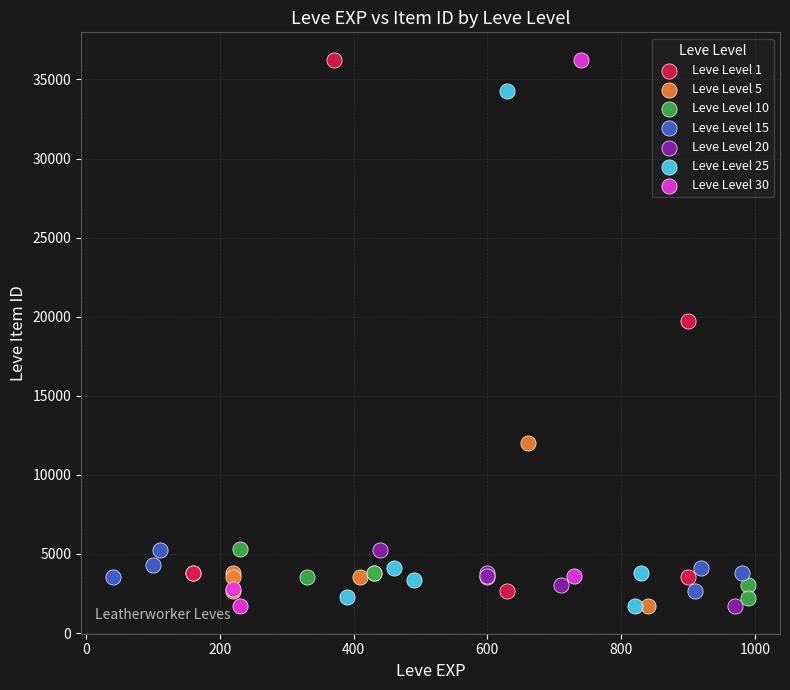

What are all the series names shown in the legend?

Leve Level 1, Leve Level 5, Leve Level 10, Leve Level 15, Leve Level 20, Leve Level 25, Leve Level 30